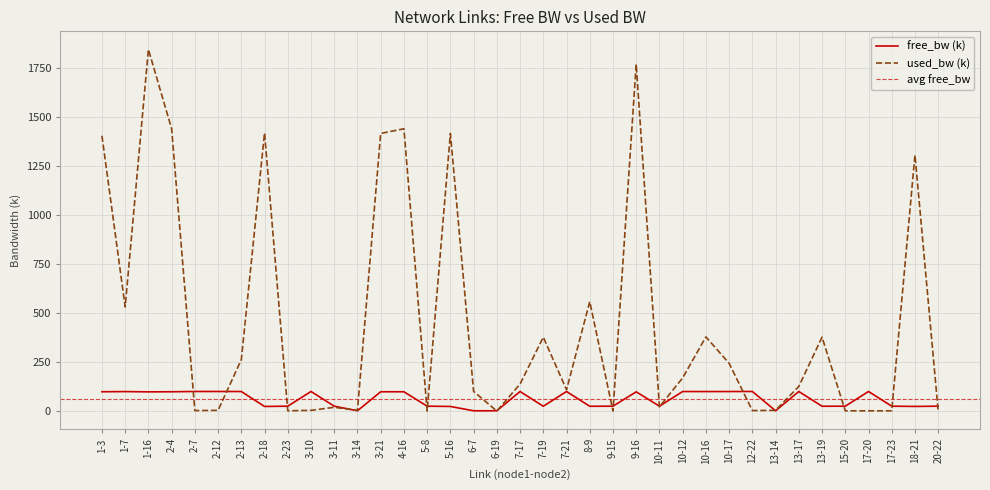

Count the number of categories in the chart.

37